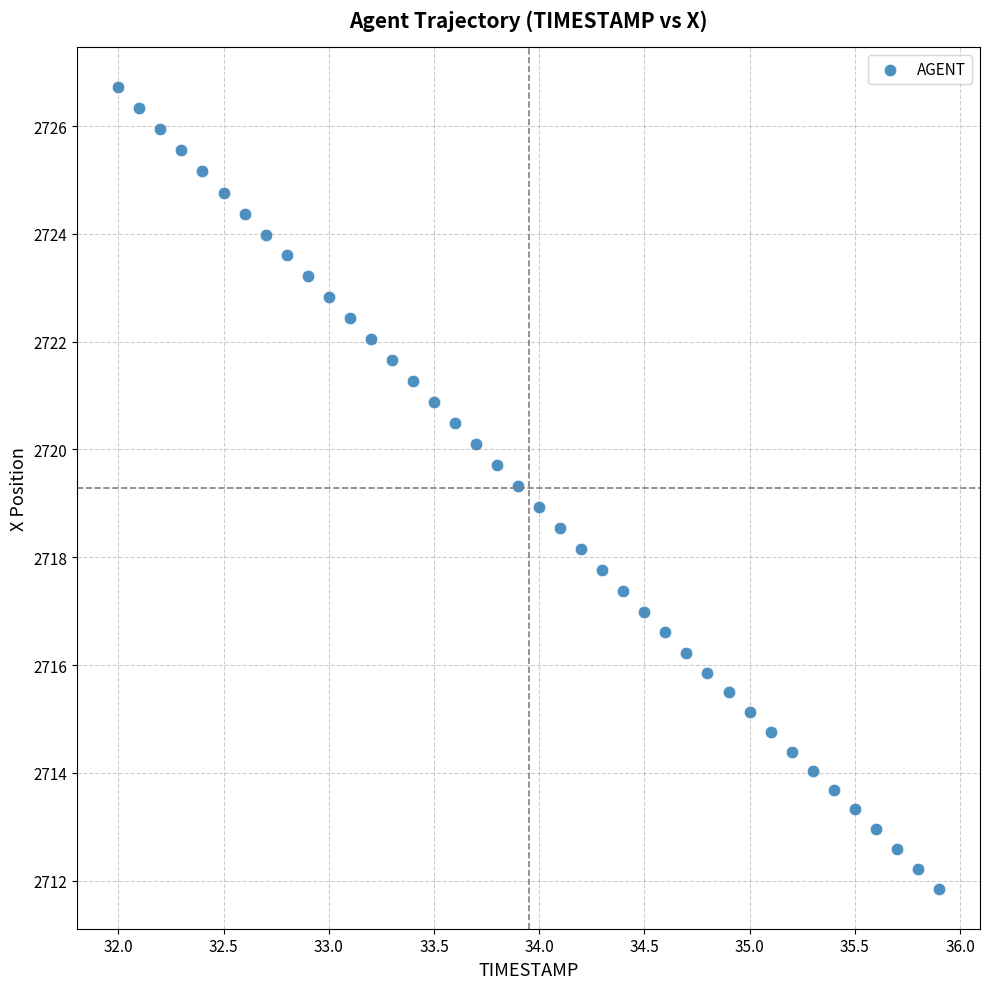

What is the range of Y values (max minus min)?

14.9